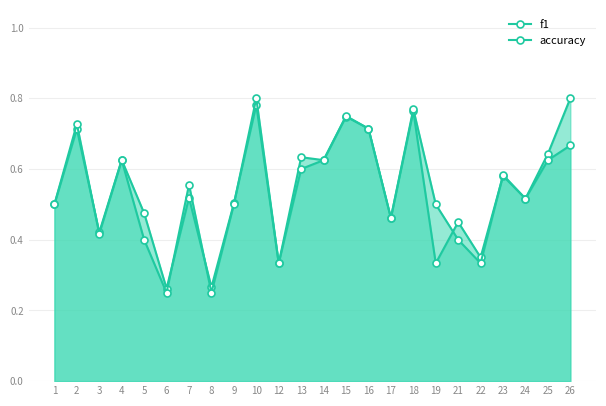

What value does the accuracy series have at 1?

0.5